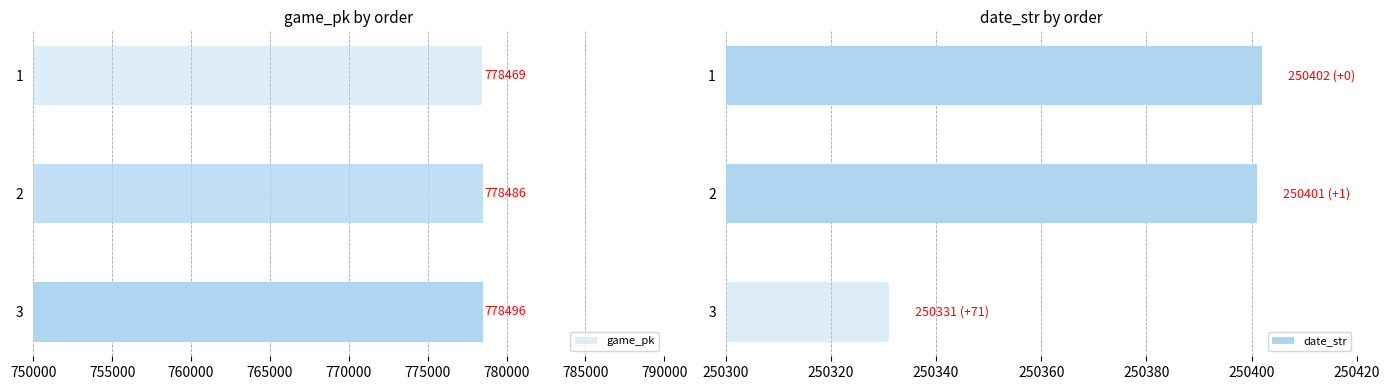

Which series has the widest spread of values?

date_str